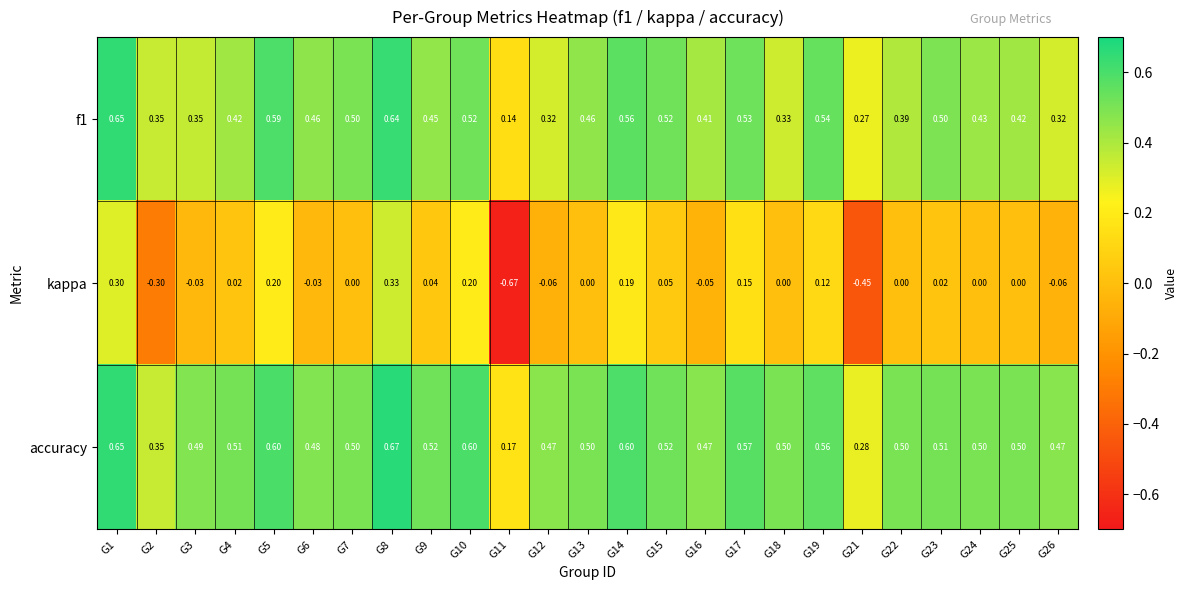

Which series has the largest range (max minus min)?

kappa